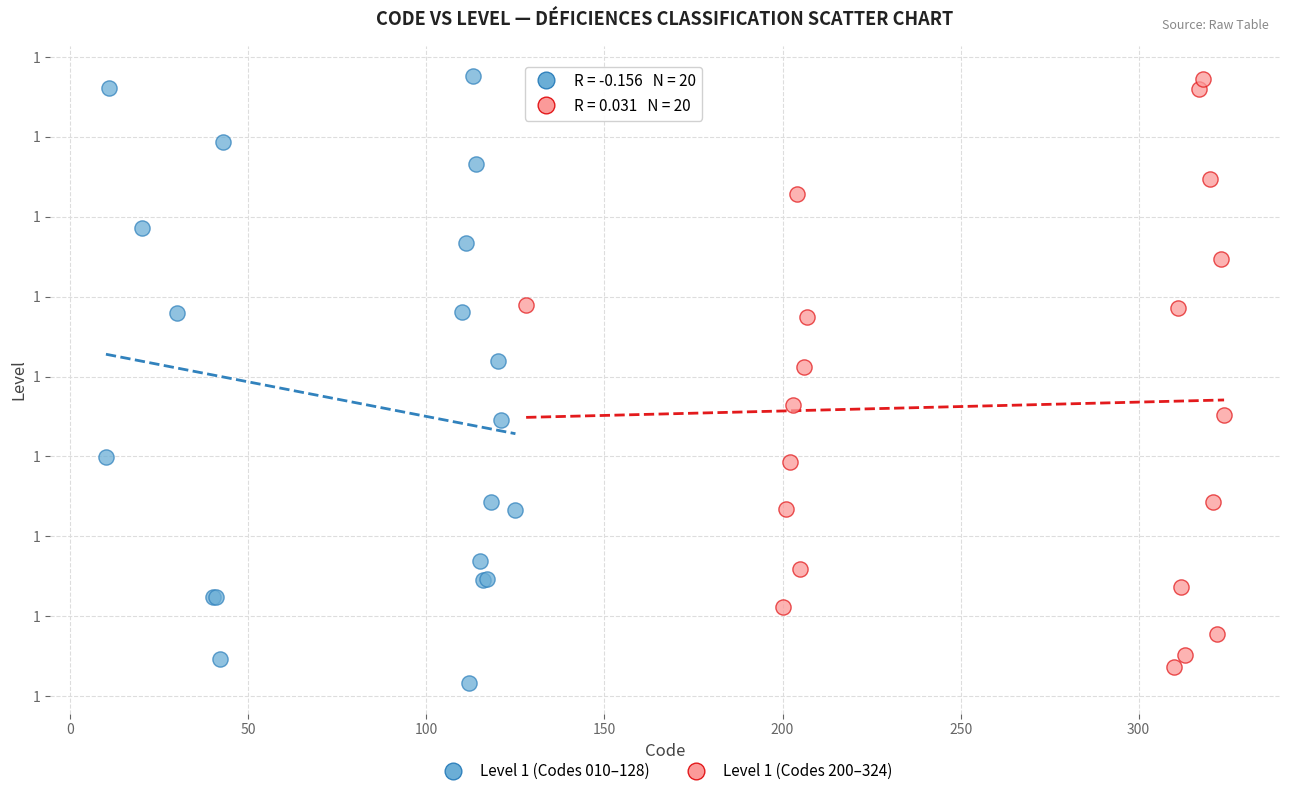

Which series has the widest spread of Y values?

Level 1 (Codes 010–128)